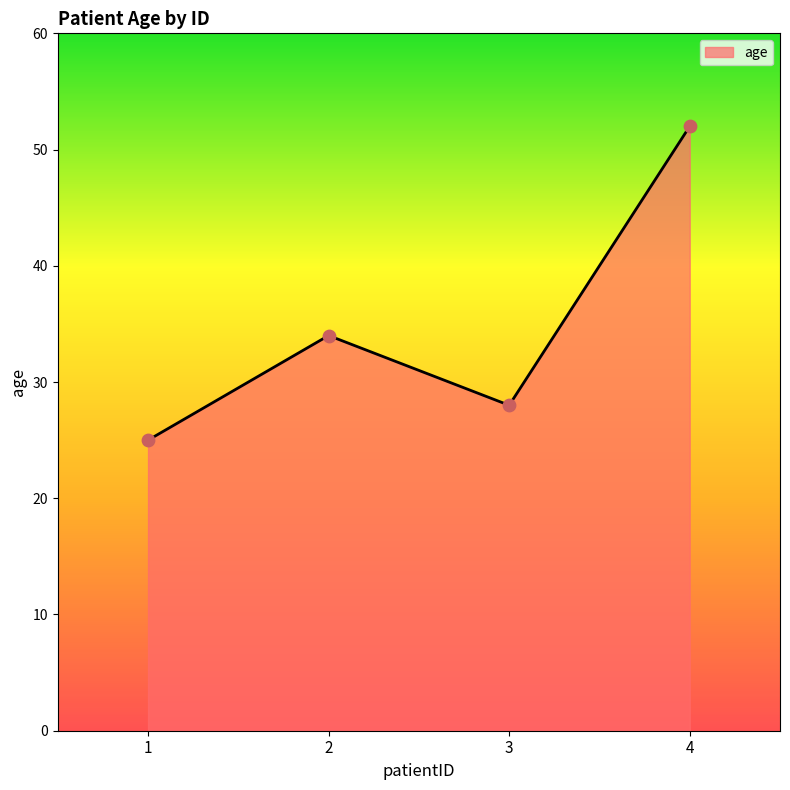

Approximately how many times larger is the value at 2 compared to 4?

0.7